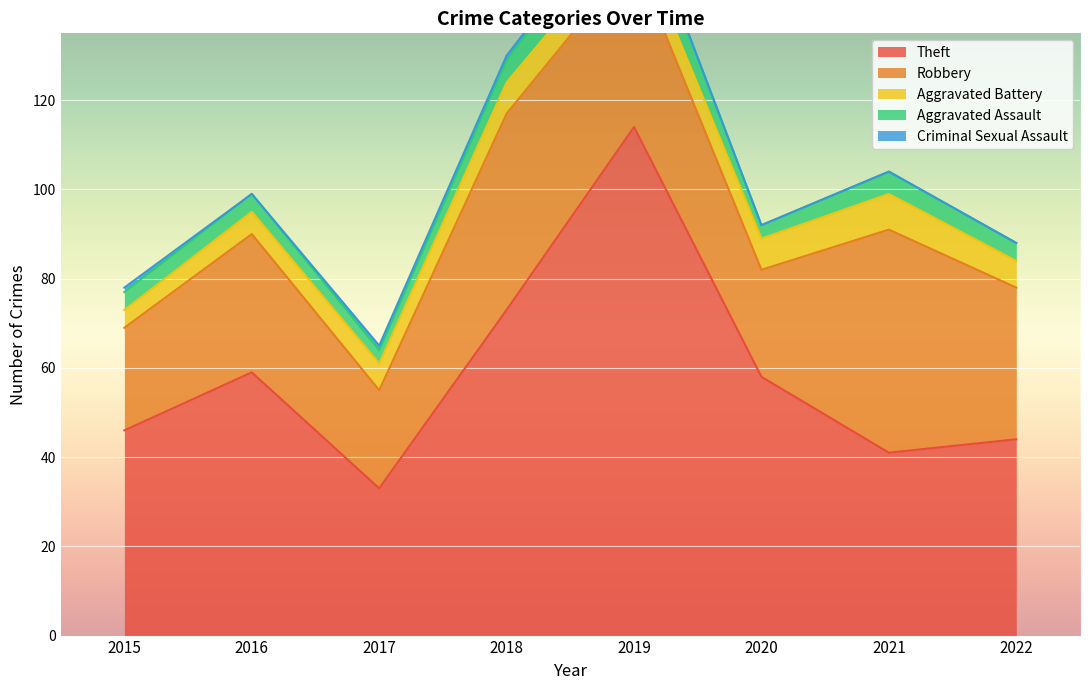

List the labels in order of Robbery value, smallest first.

2017, 2015, 2020, 2016, 2022, 2019, 2018, 2021